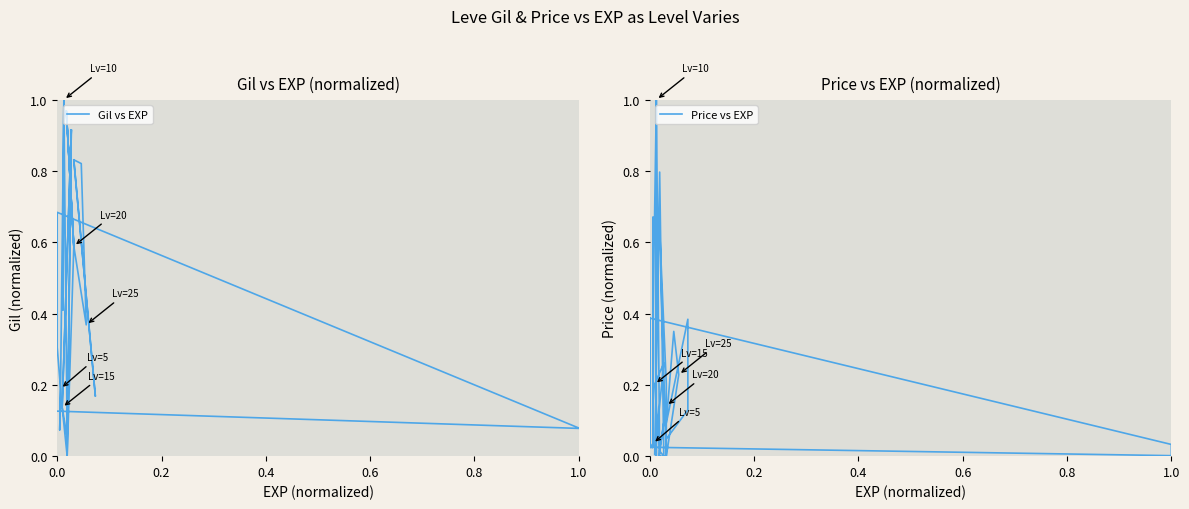

The value of Price vs EXP at 18 is 0.1. True or false?

False